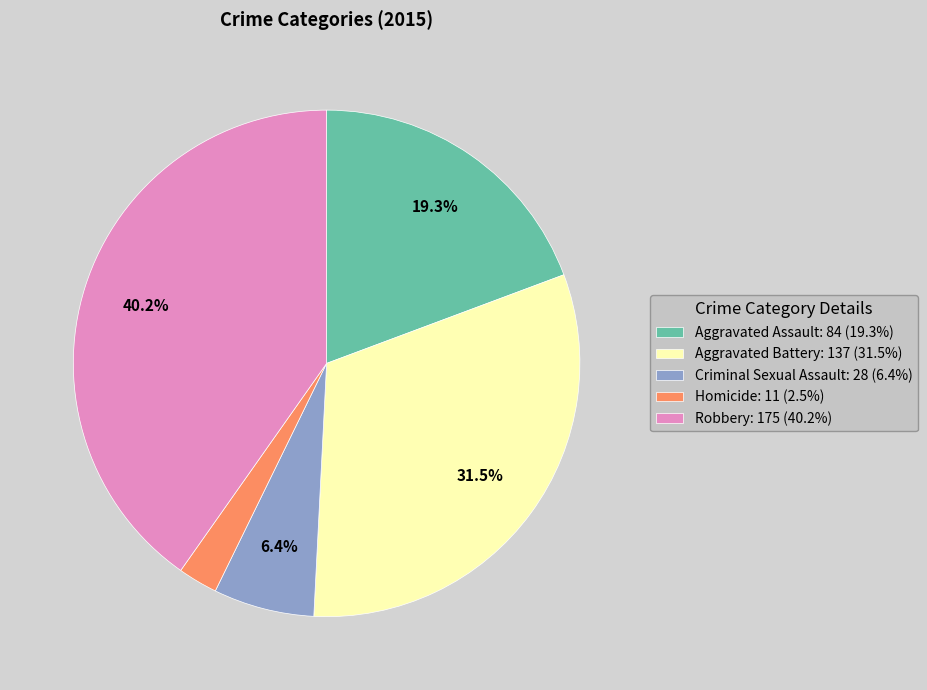

Combined, do Aggravated Assault and Homicide account for over 50%?

No